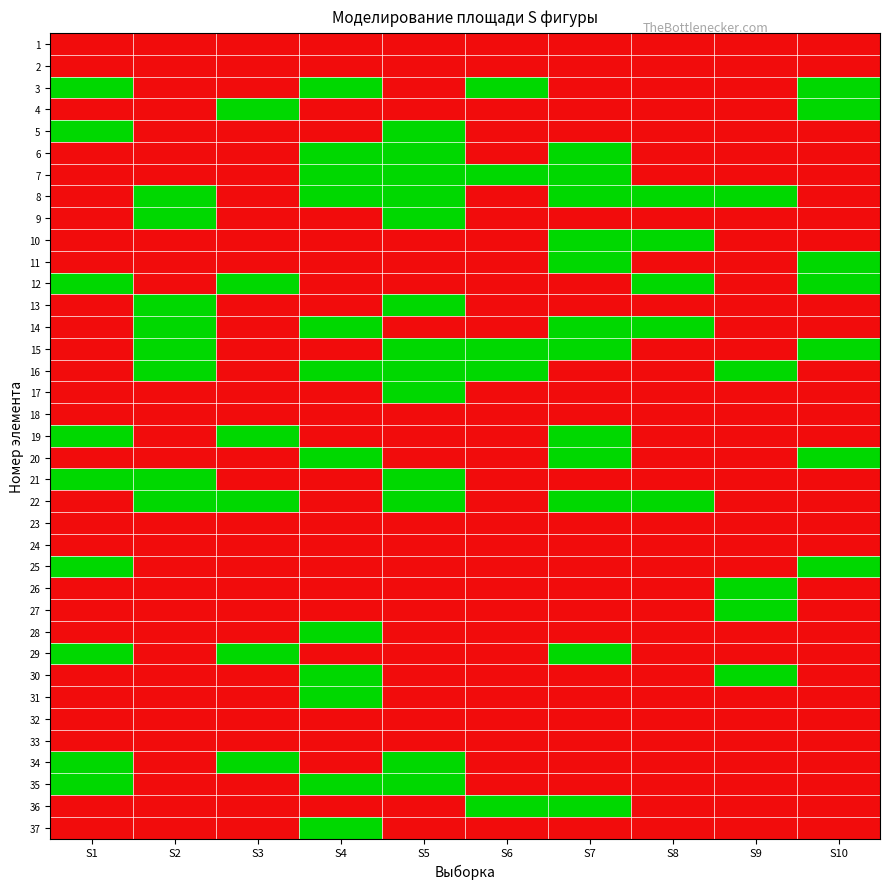

Rank the series by their maximum value, from lowest to highest.

1, 2, 18, 23, 24, 32, 33, 3, 4, 5, 6, 7, 8, 9, 10, 11, 12, 13, 14, 15, 16, 17, 19, 20, 21, 22, 25, 26, 27, 28, 29, 30, 31, 34, 35, 36, 37